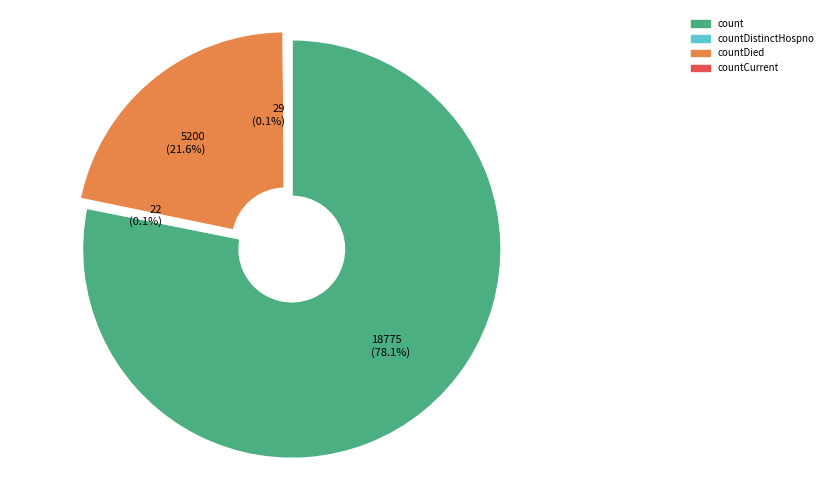

Which slice is the largest?

count